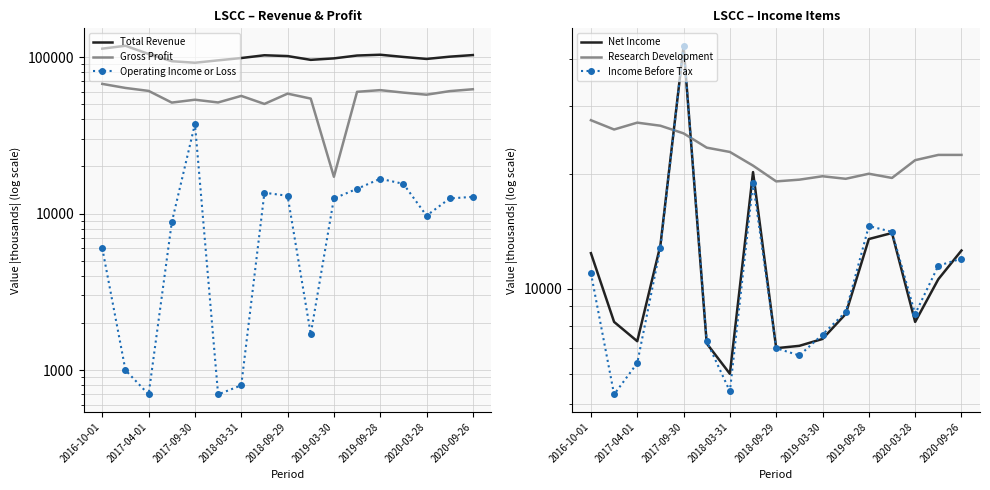

True or false: Income Before Tax and Research Development cross at least once.

True